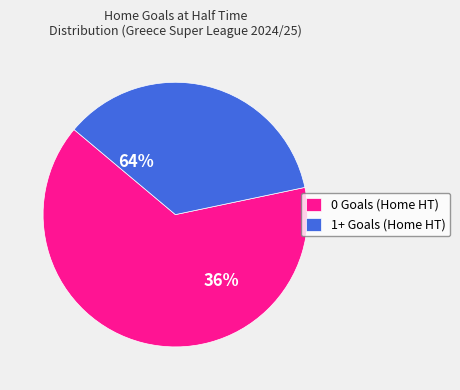

The 1+ Goals (Home HT) slice represents 49% of the pie. True or false?

False